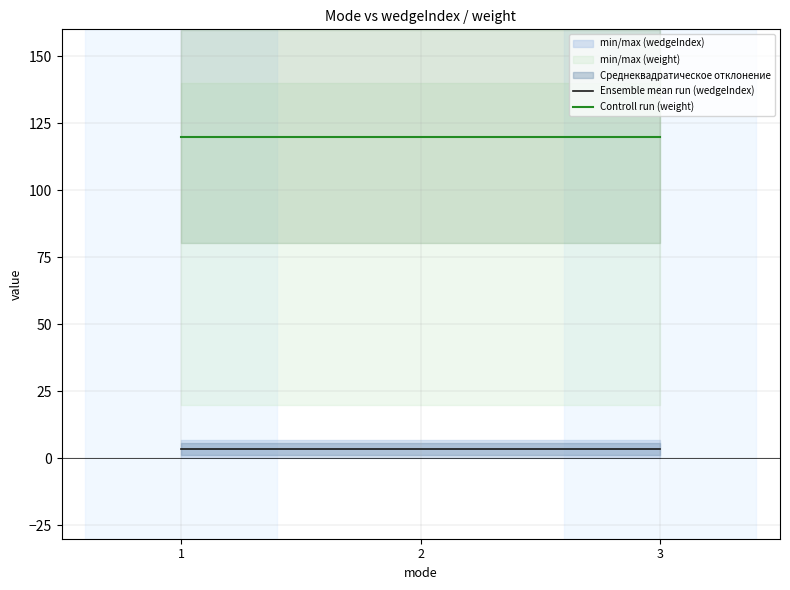

True or false: Ensemble mean run (wedgeIndex) has a value of 4.8 at 3.

False